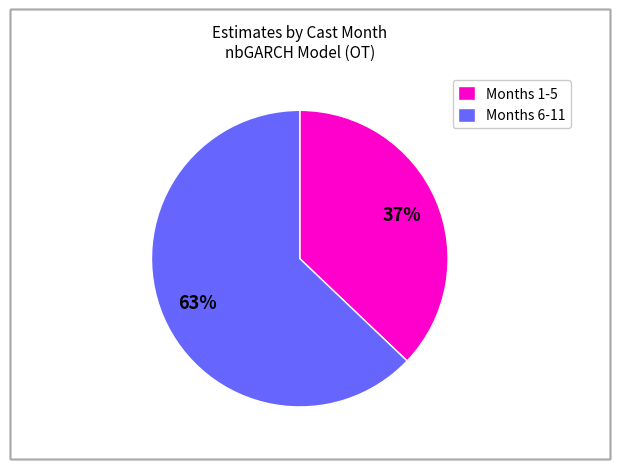

What is the ratio of the value at Months 1-5 to the value at Months 6-11?

0.6